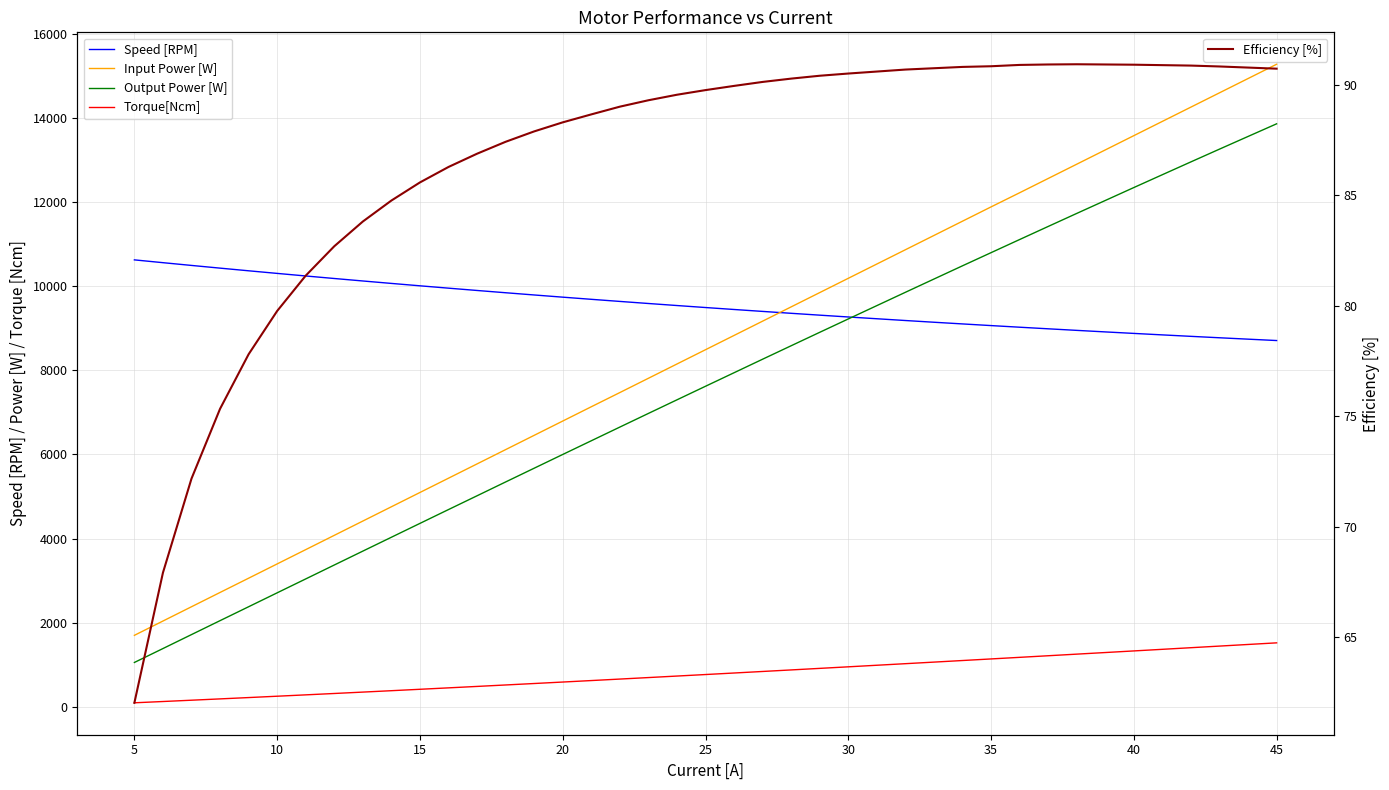

How many data points does each series have?

40